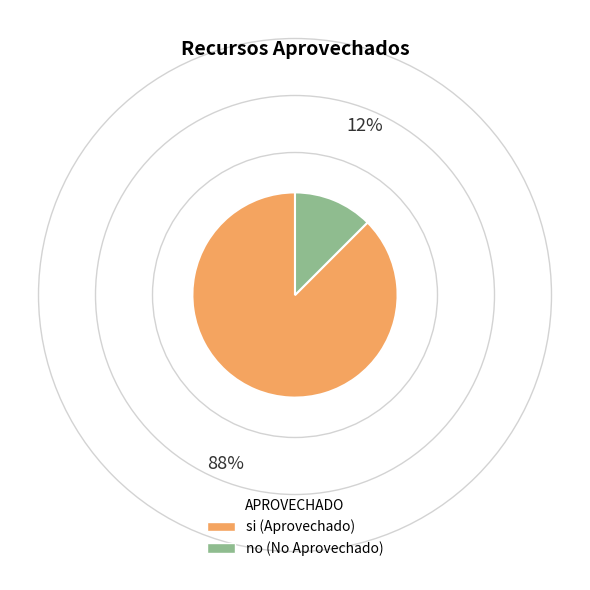

What is the ratio of the value at no to the value at si?

0.1